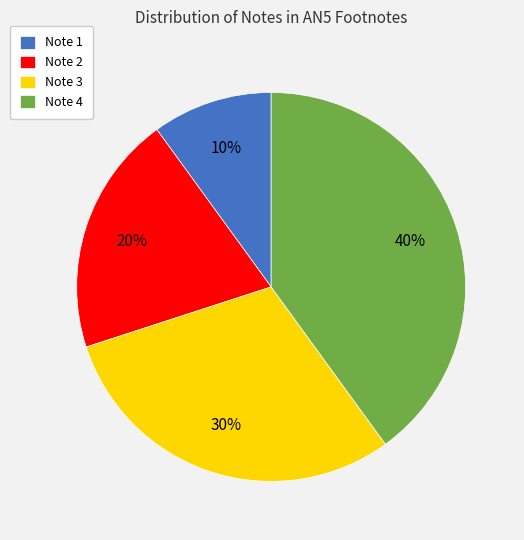

The Note 2 slice represents 20% of the pie. True or false?

True